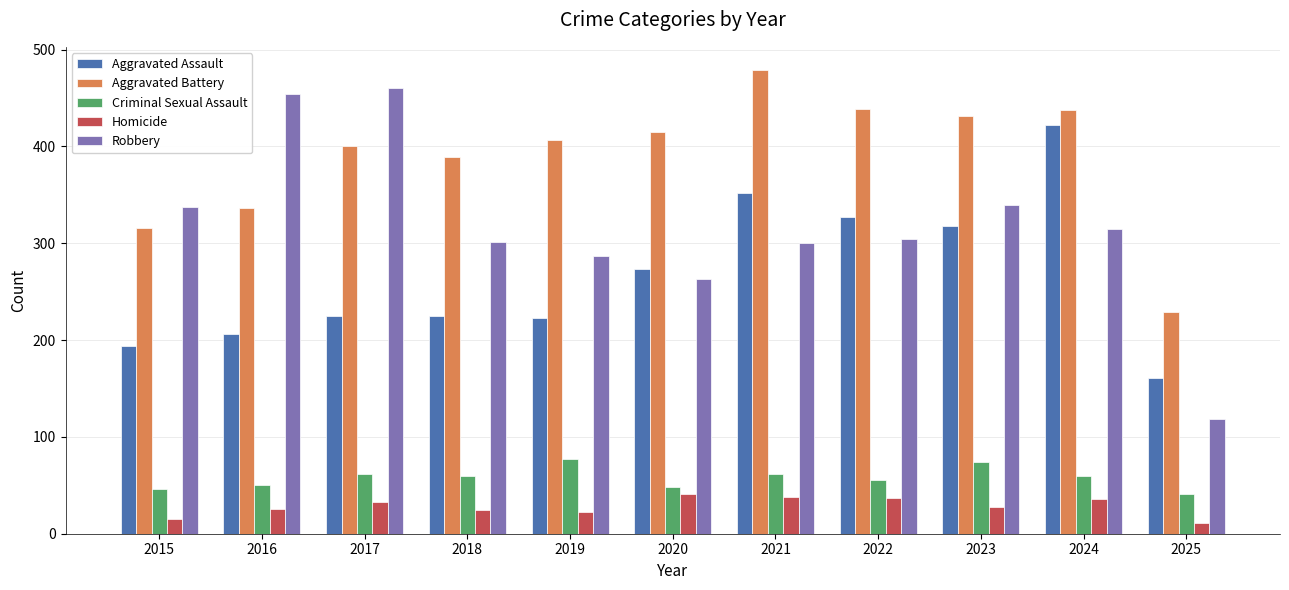

What is the highest value of the Homicide series?

41